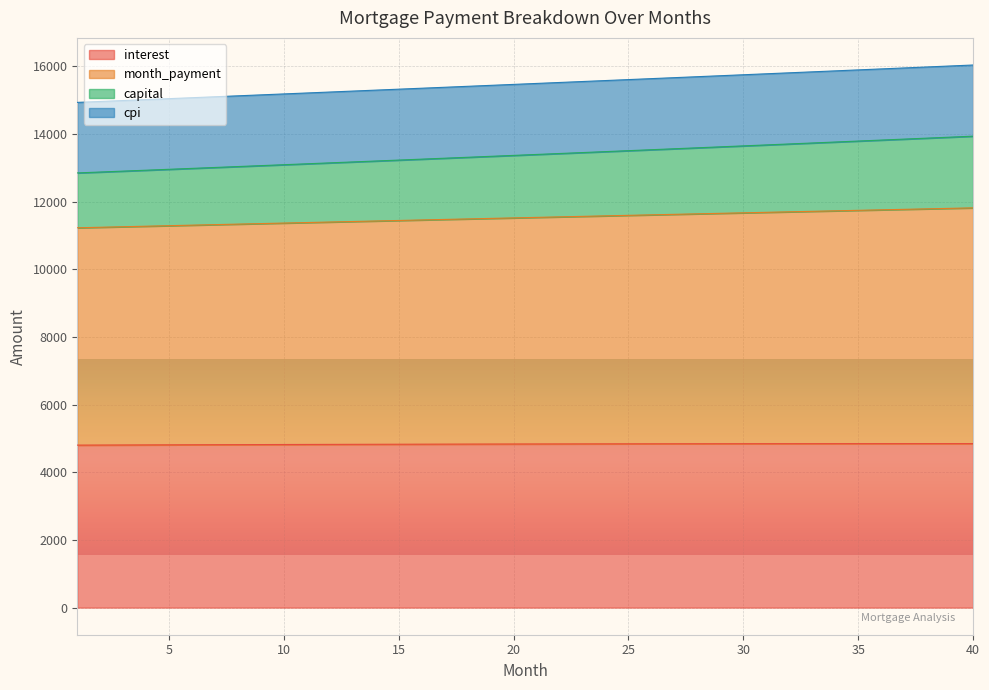

At which category is the sum across all series the highest?

40